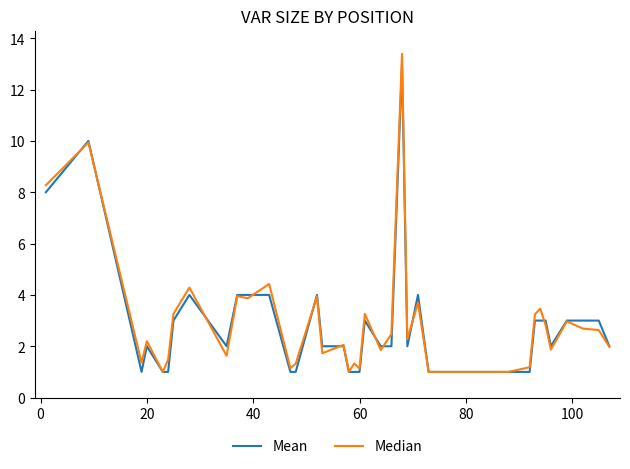

What is the sum of all Median values?

112.1